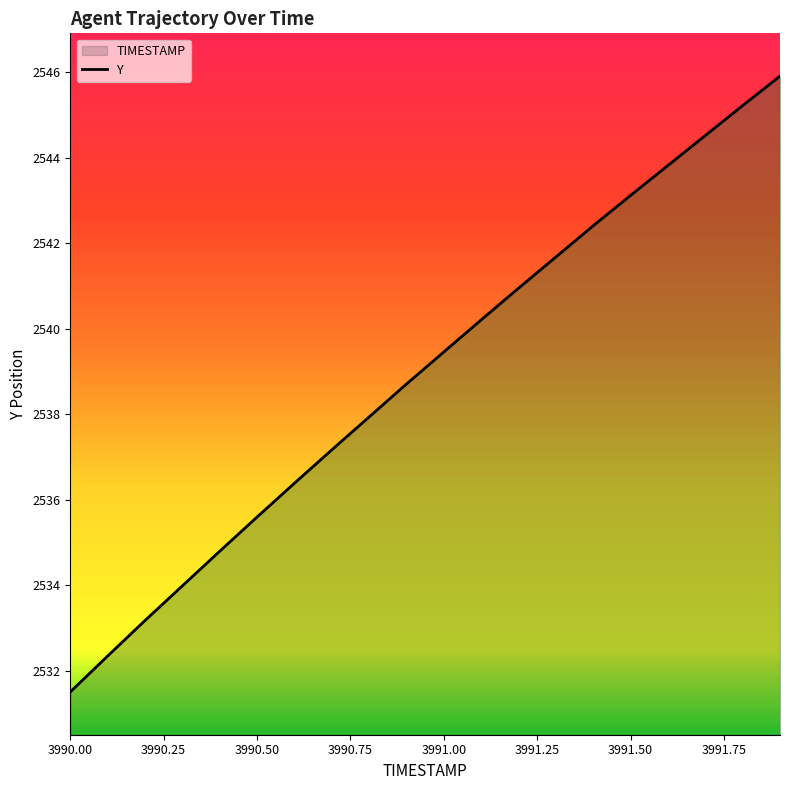

At which label does the data first exceed 2539?

3991.00